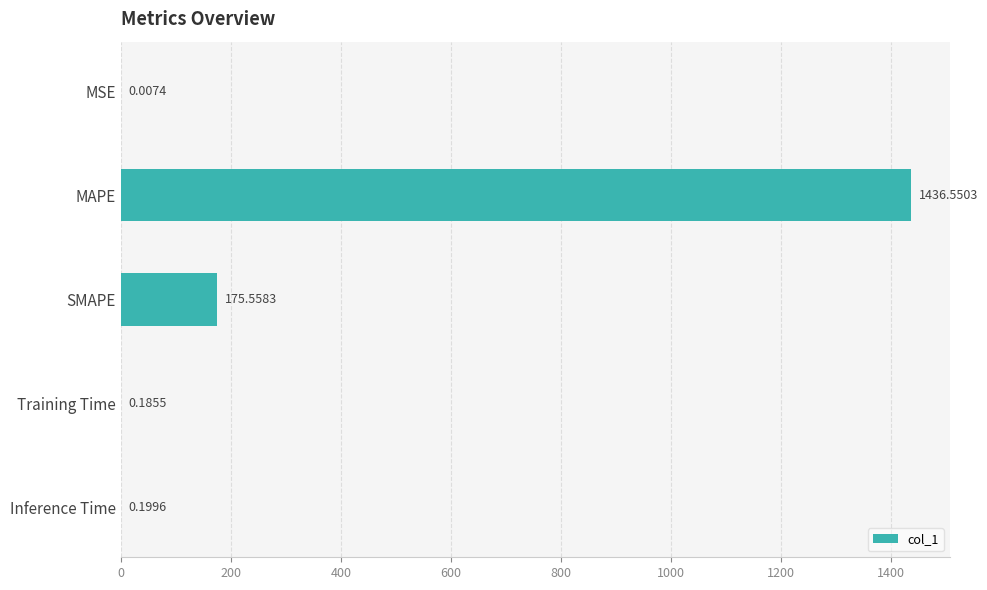

Between MAPE and Training Time, which is larger?

MAPE